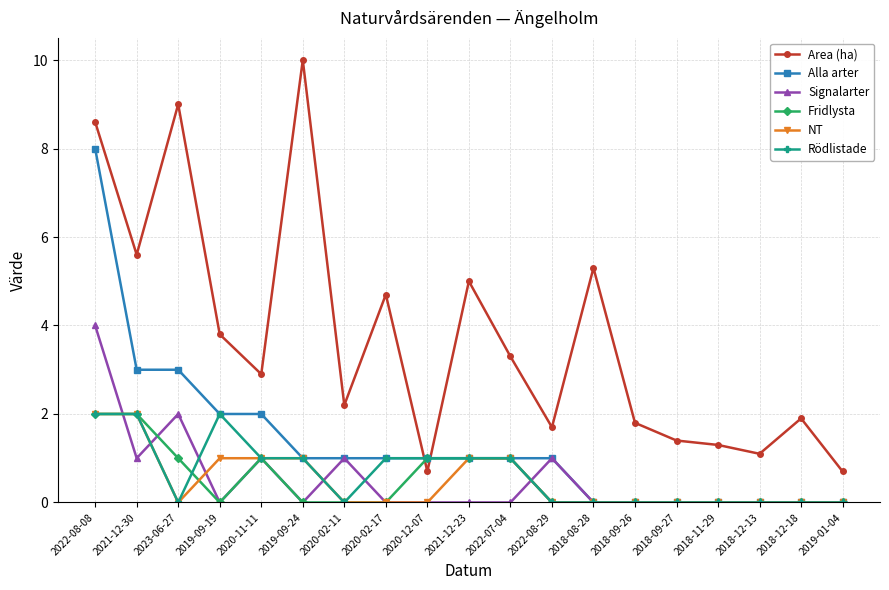

The value of Area (ha) at 2020-11-11 is 1.5. True or false?

False